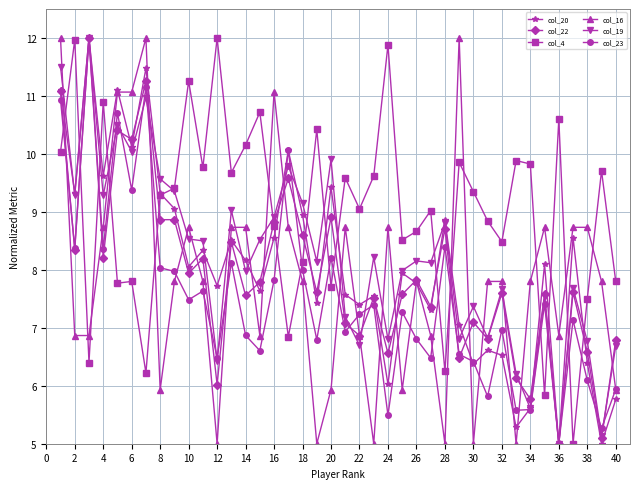

True or false: col_23 and col_4 intersect in this chart.

True